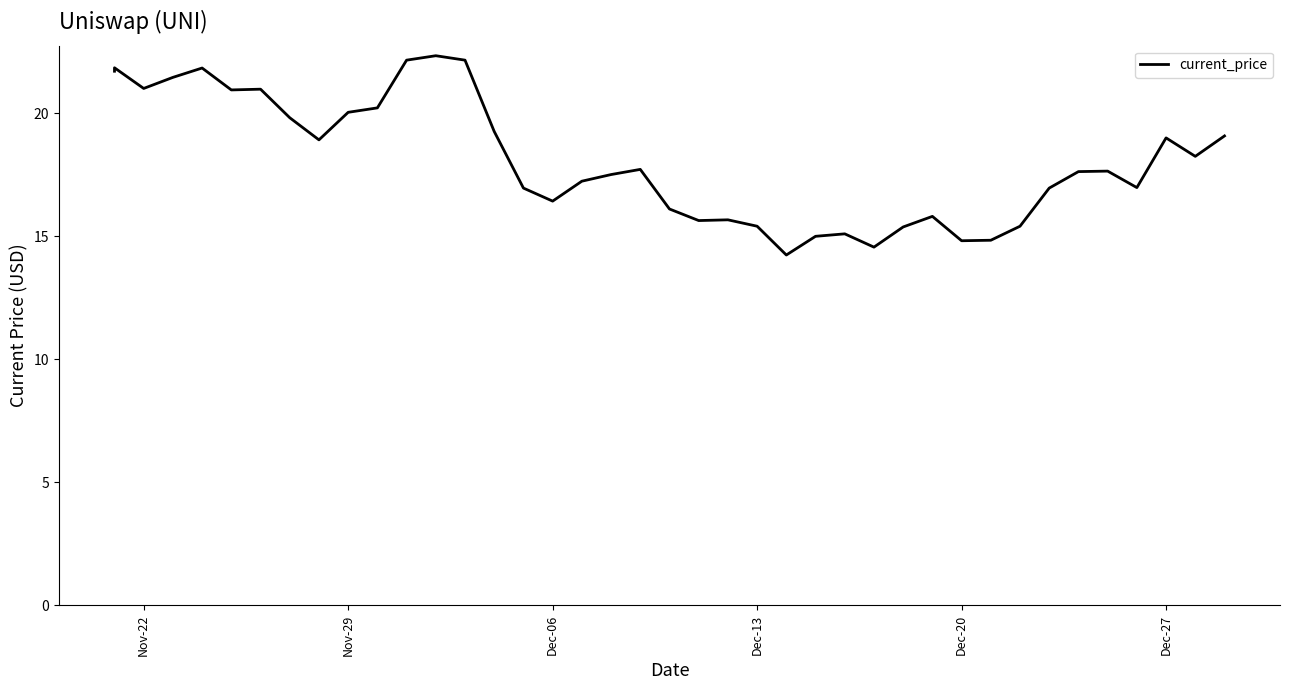

What is the value of the 1st point from the left?

21.7